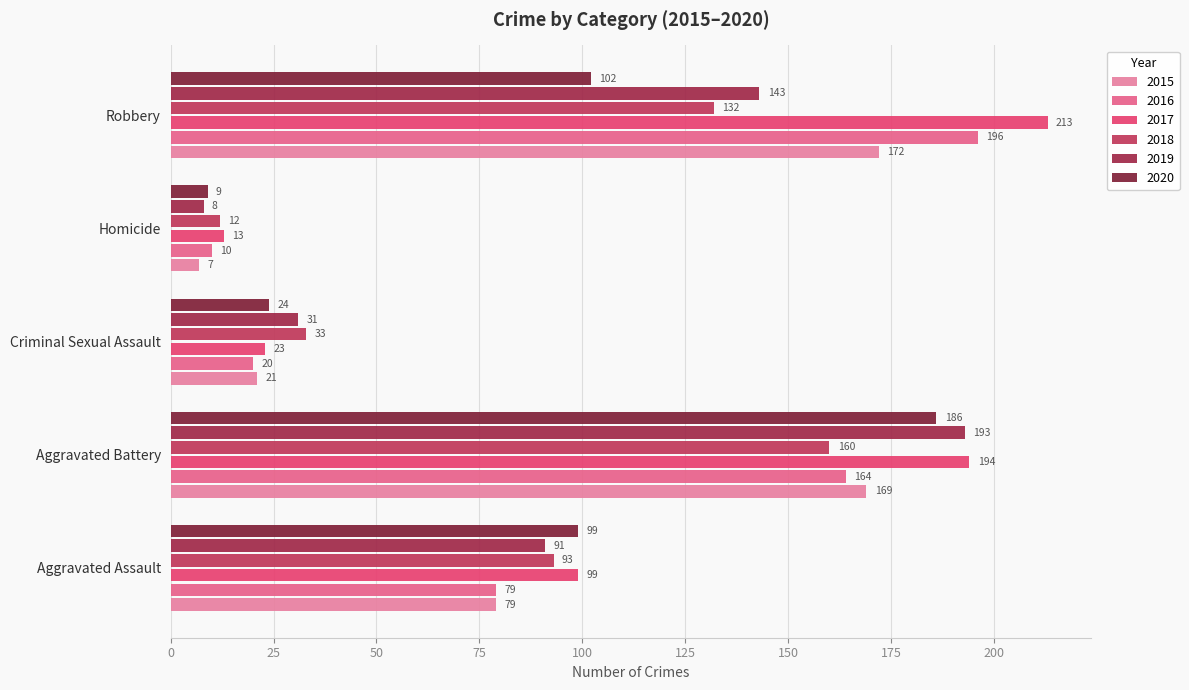

What is the value of the 2019 bar at the 2nd from the left?

193